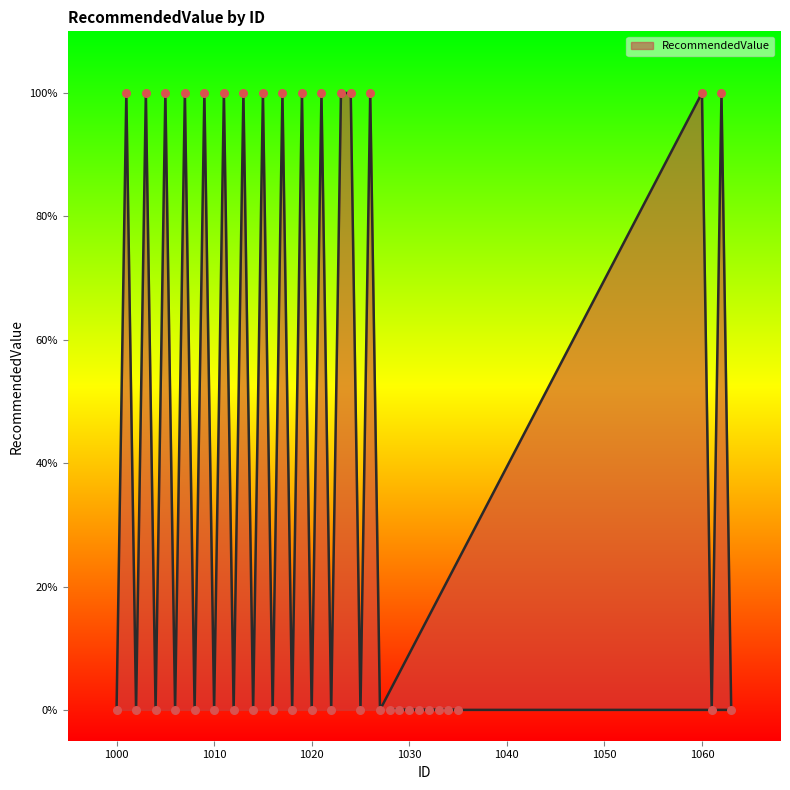

What is the ratio of the value at 1060 to the value at 1011?

1.0